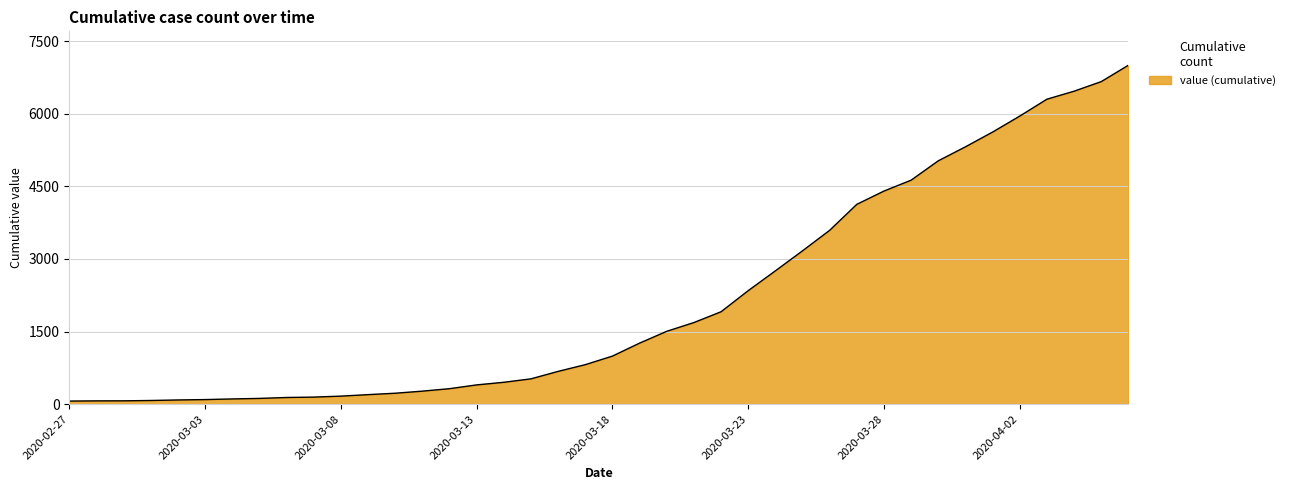

What is the maximum value shown in the chart?

7003